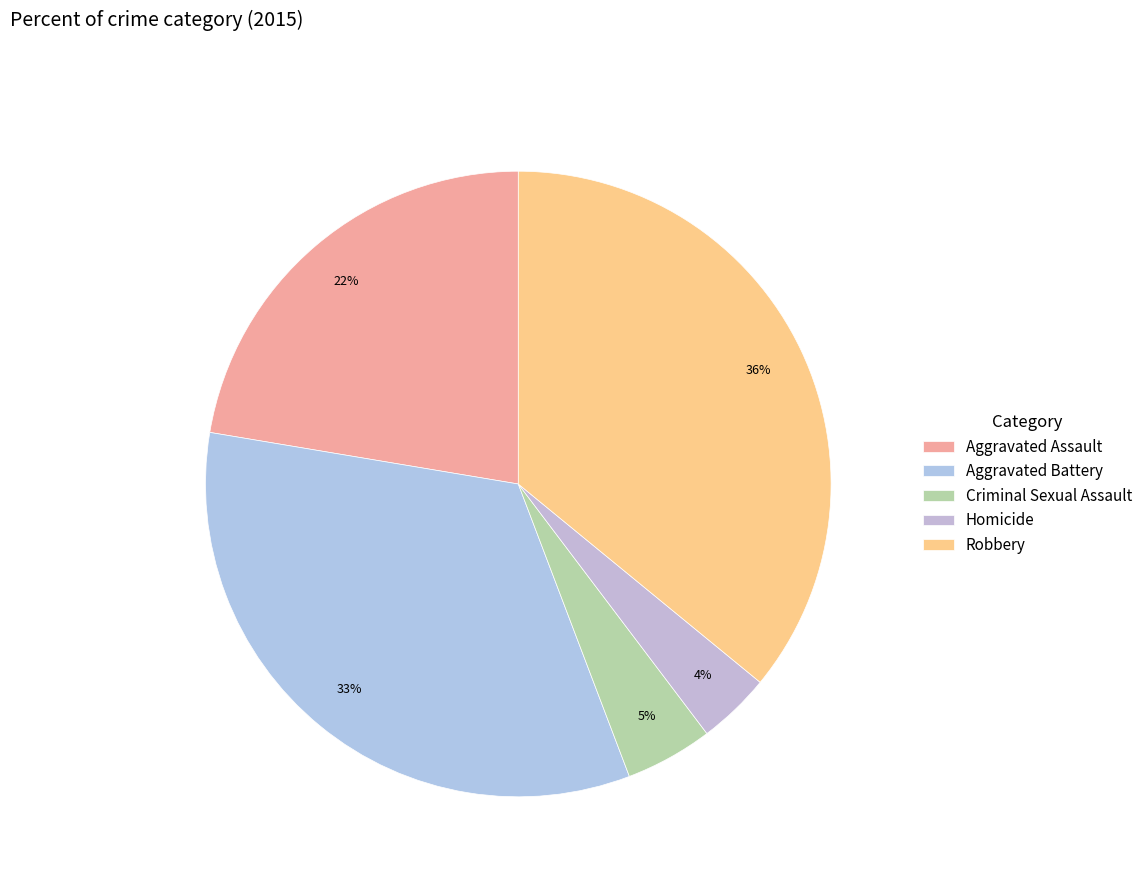

Does Aggravated Battery represent more than half of the total?

No